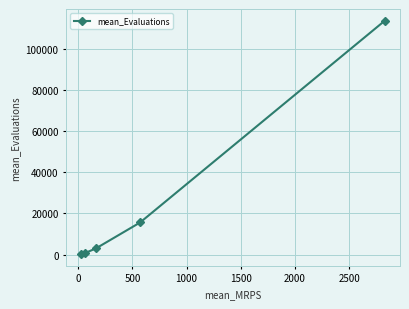

Does the chart display data point markers on the line(s)?

Yes